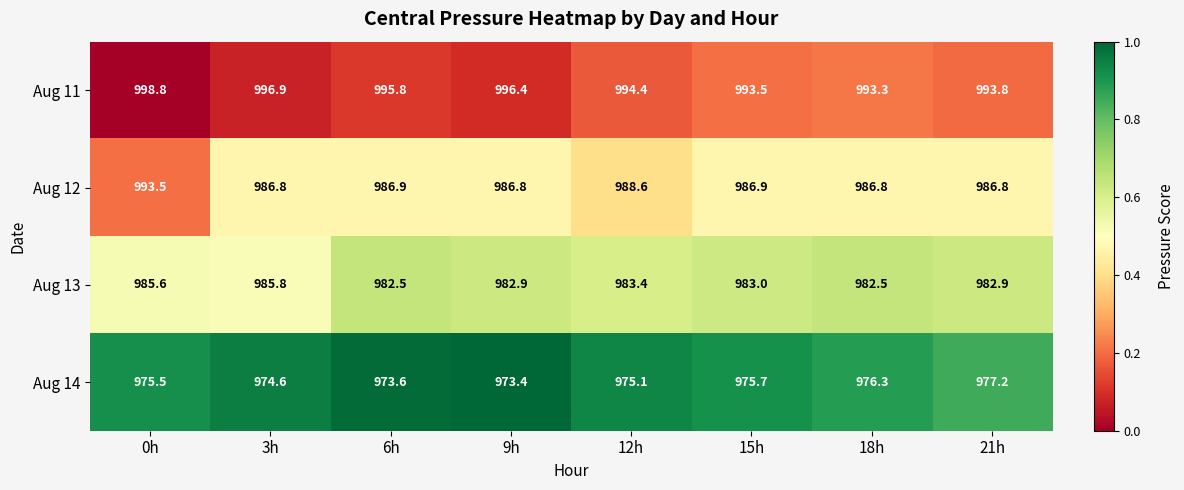

Which series has the largest total across all categories?

Aug 11